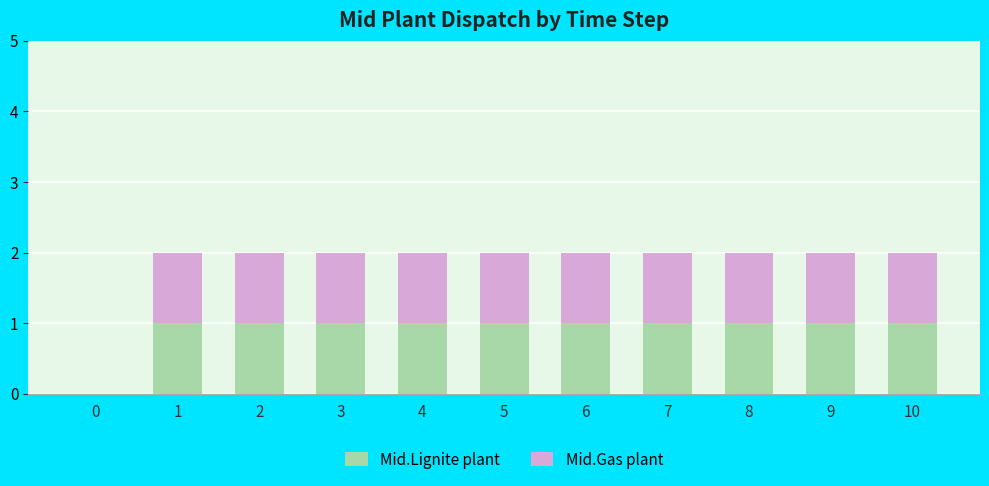

Are the bars horizontal?

No